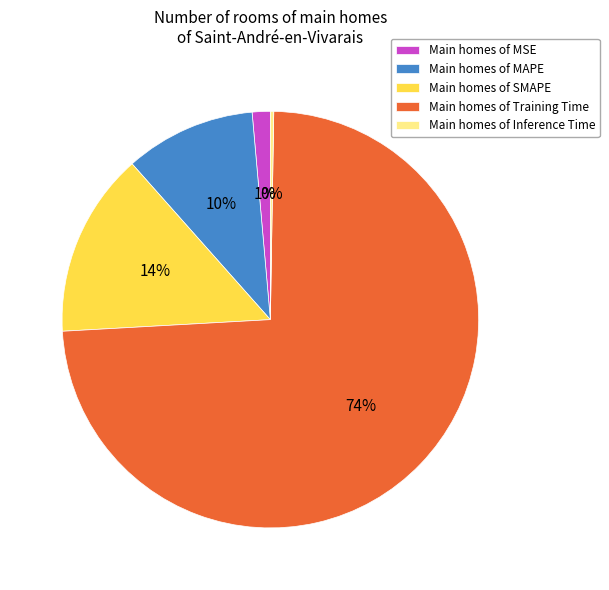

To the nearest percent, what is the average slice percentage?

20%